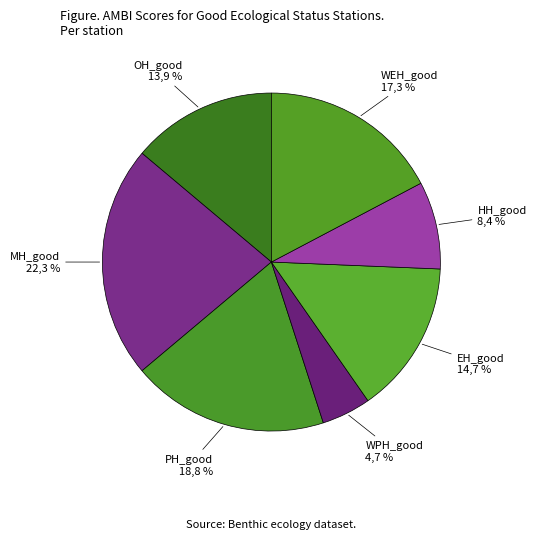

What is the largest slice in the pie chart?

MH_good